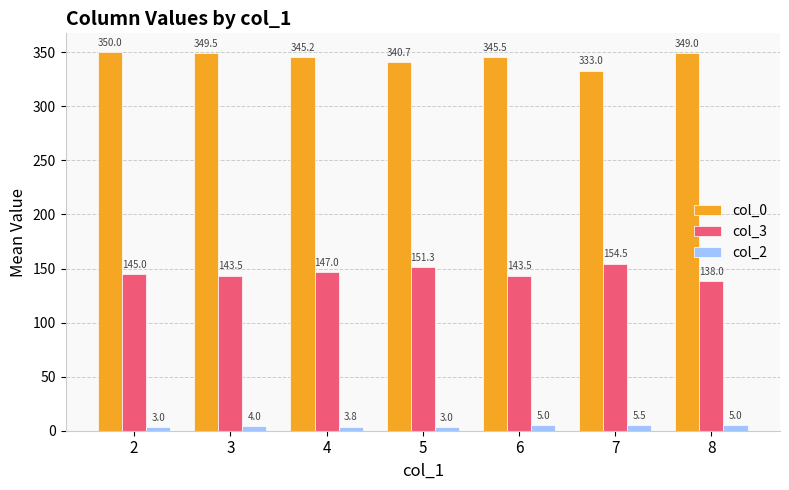

What is the difference between the second highest and second lowest values in the col_2 series?

2.0